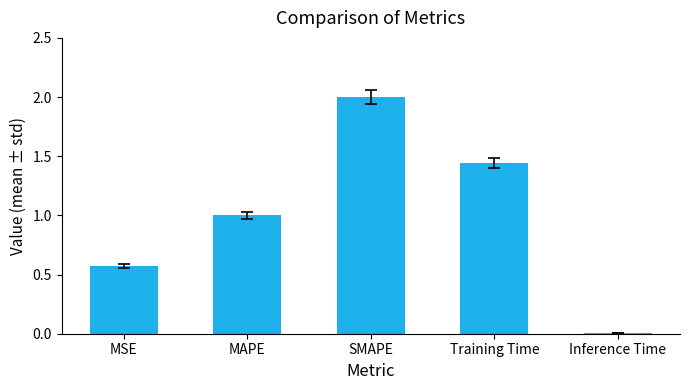

Approximately how many times larger is the value at Training Time compared to SMAPE?

0.7